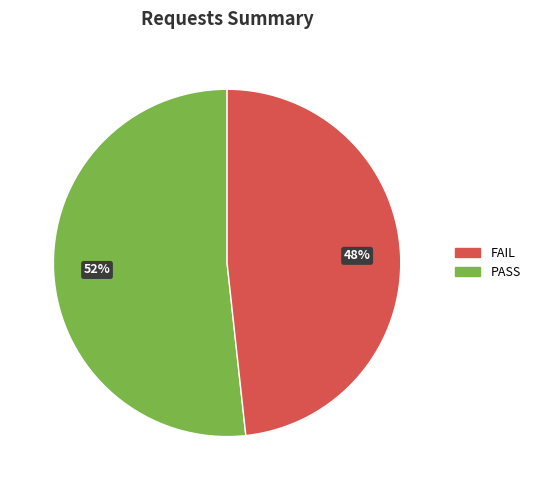

To the nearest percent, what is the average slice percentage?

50%